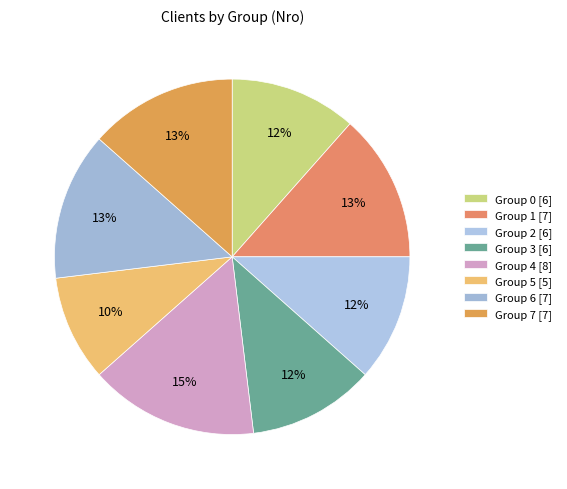

How many slices are in this pie chart?

8